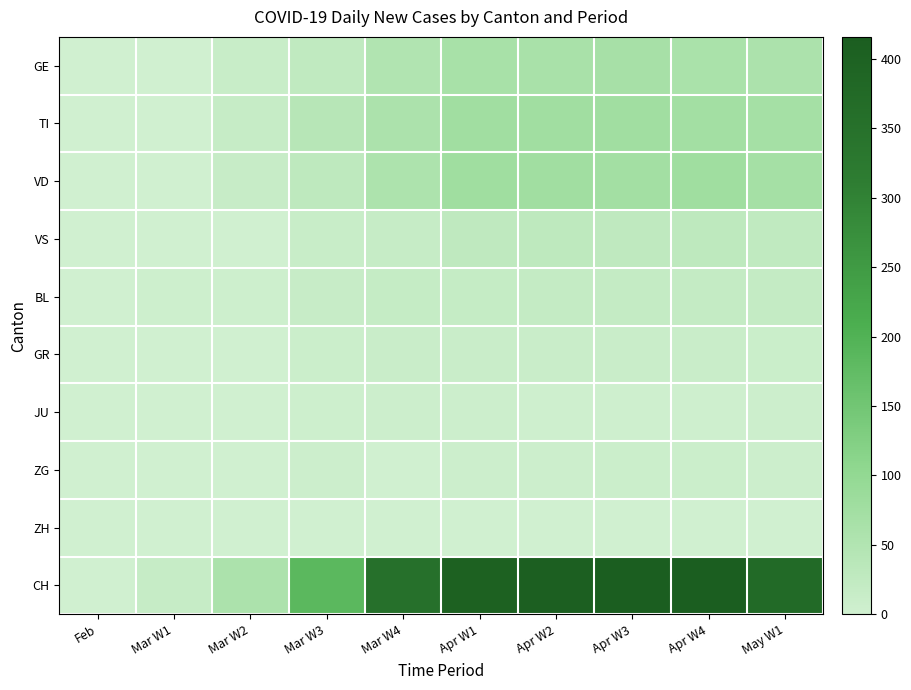

List the series in order of their peak value, highest first.

CH, VD, TI, GE, VS, BL, GR, ZG, JU, ZH